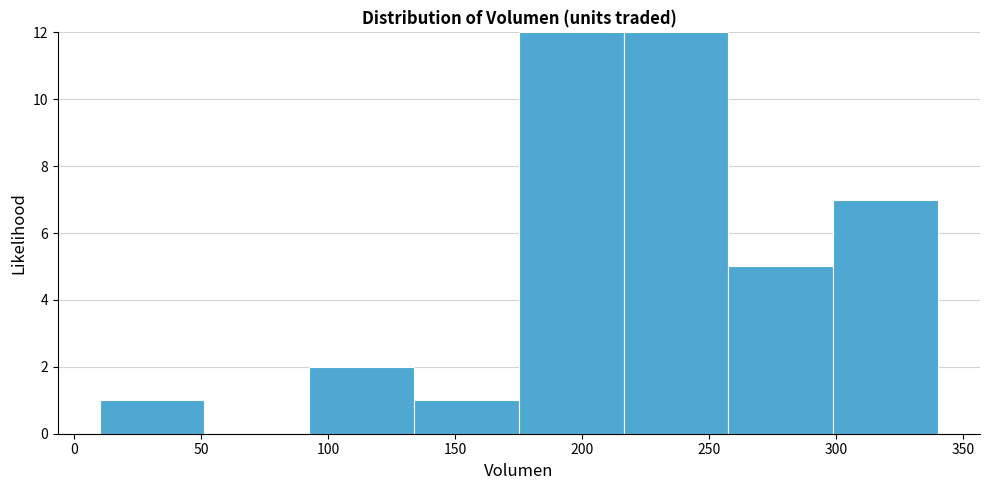

Reading left to right, list every bar in this chart as the range it spans on the x-axis followed by its height. Neither the bar edges nor the heights are printed on the chart, so give them approximately, as read against the axes.

10 to 50: 1
50 to 95: 0
95 to 135: 2
135 to 175: 1
175 to 215: 12
215 to 260: 12
260 to 300: 5
300 to 340: 7